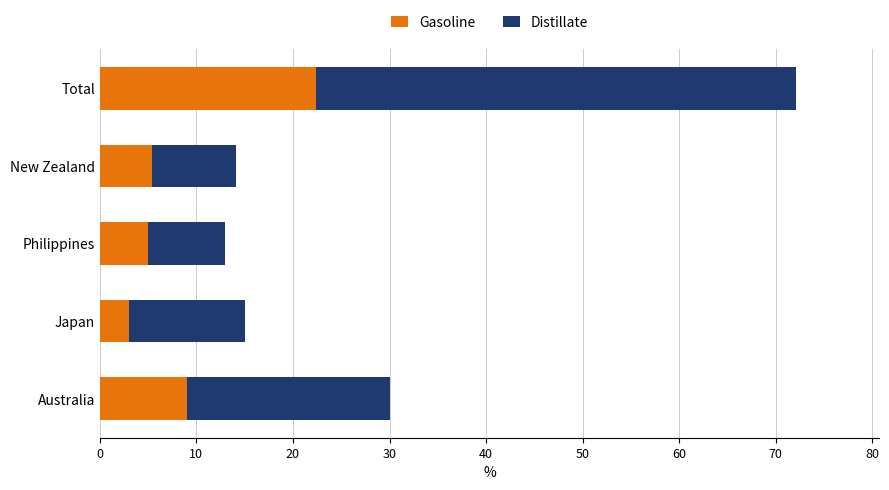

What is the sum of the Gasoline values at Philippines and Australia?

14.0